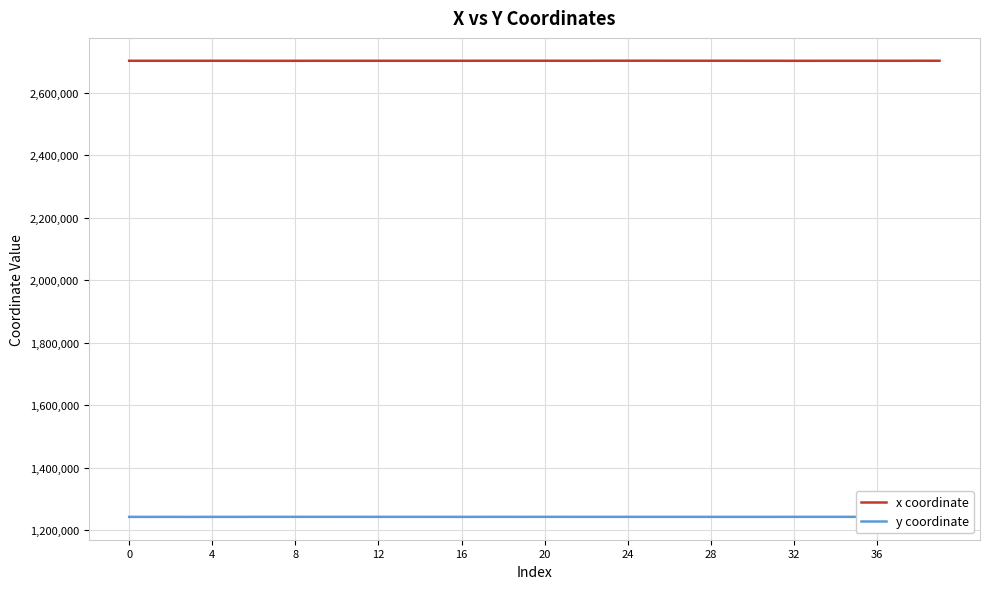

What is the minimum value for x coordinate?

2702665.2